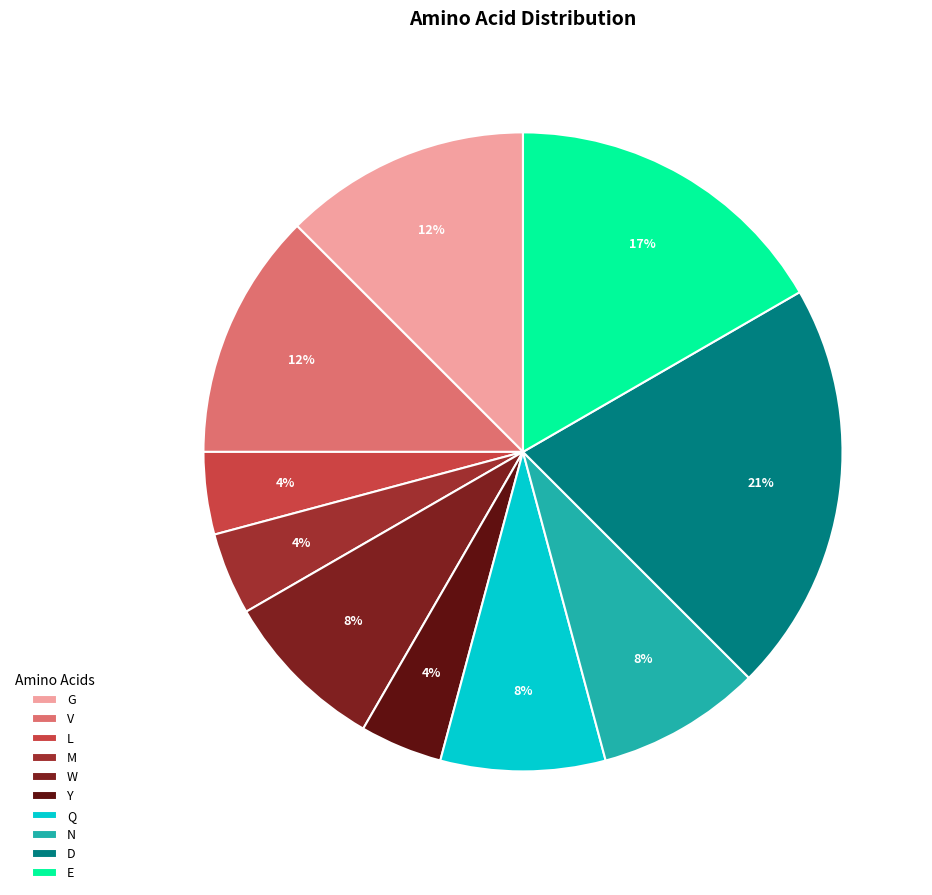

How many segments does this pie chart have?

10